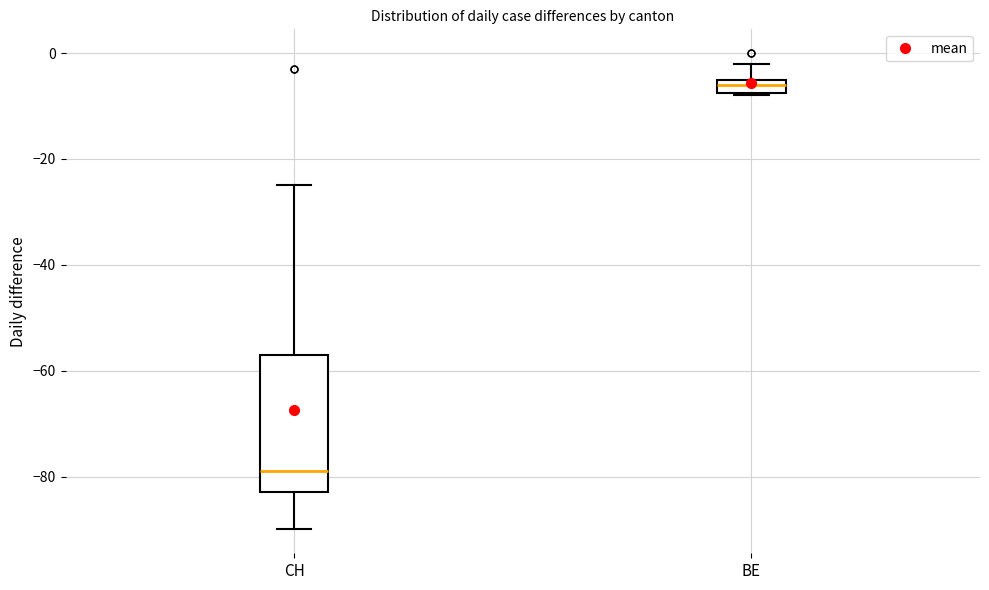

Which box's median line is the lowest?

CH